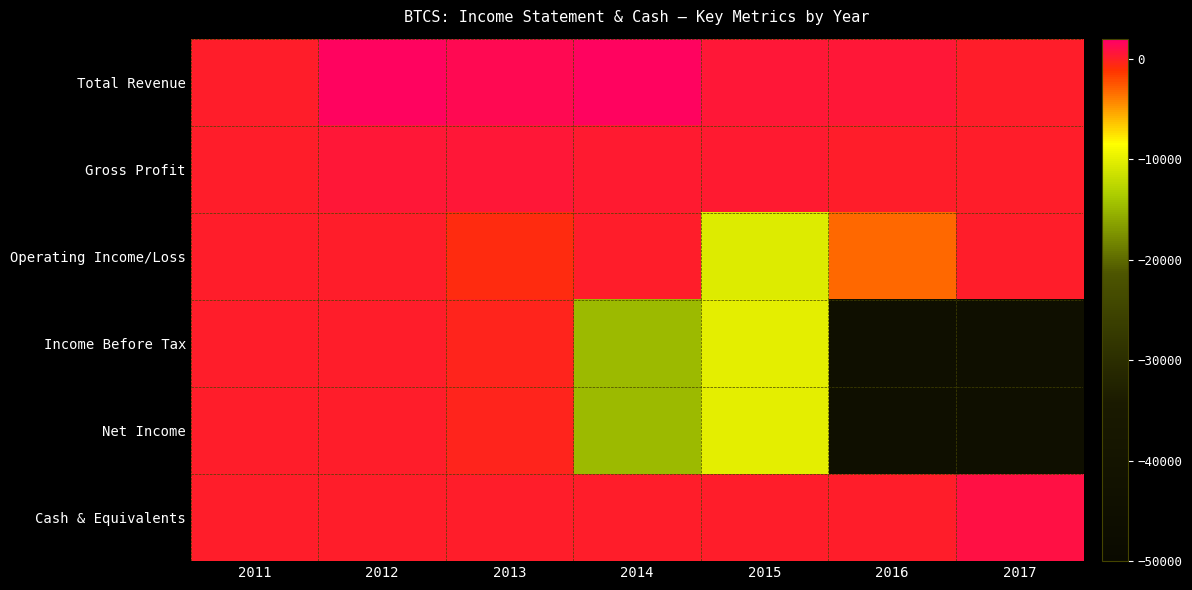

Which series has the largest total across all categories?

Total Revenue